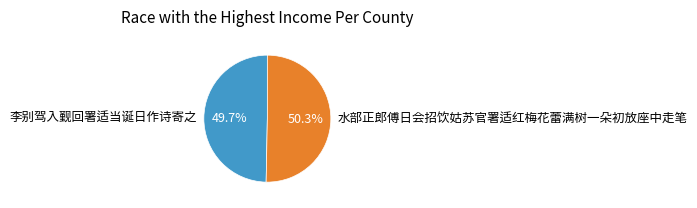

What percentage is the 水部正郎傅日会招饮姑苏官署适红梅花蕾满树一朵初放座中走笔 slice, to the nearest percent?

50%